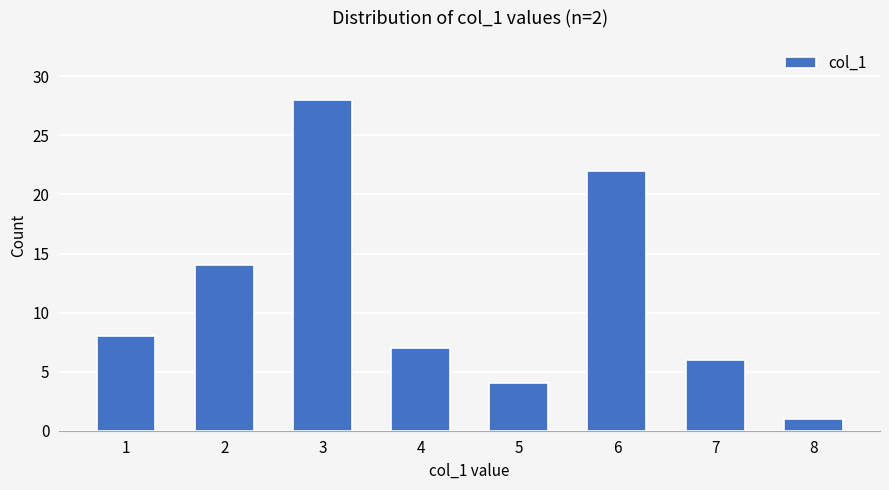

Is it true that the value at 7 is 6?

True